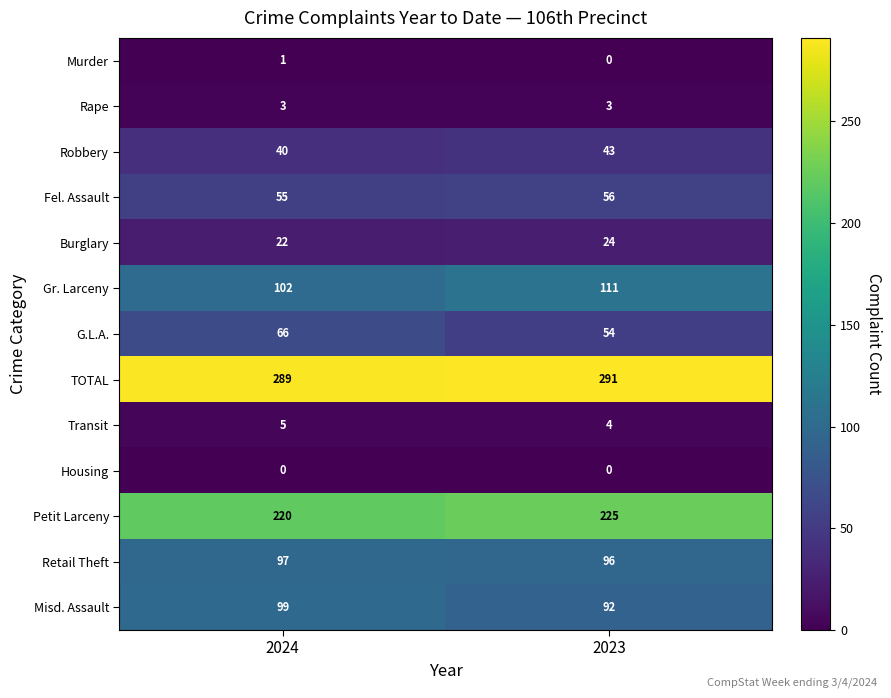

Which category has the lowest value in the Robbery series?

2024